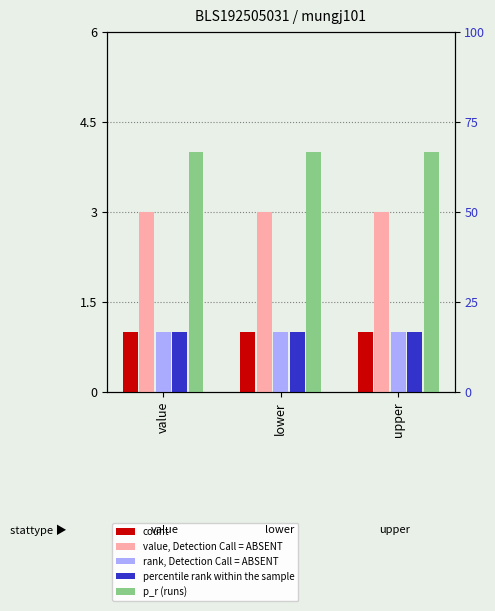

At which category is the sum across all series the highest?

value